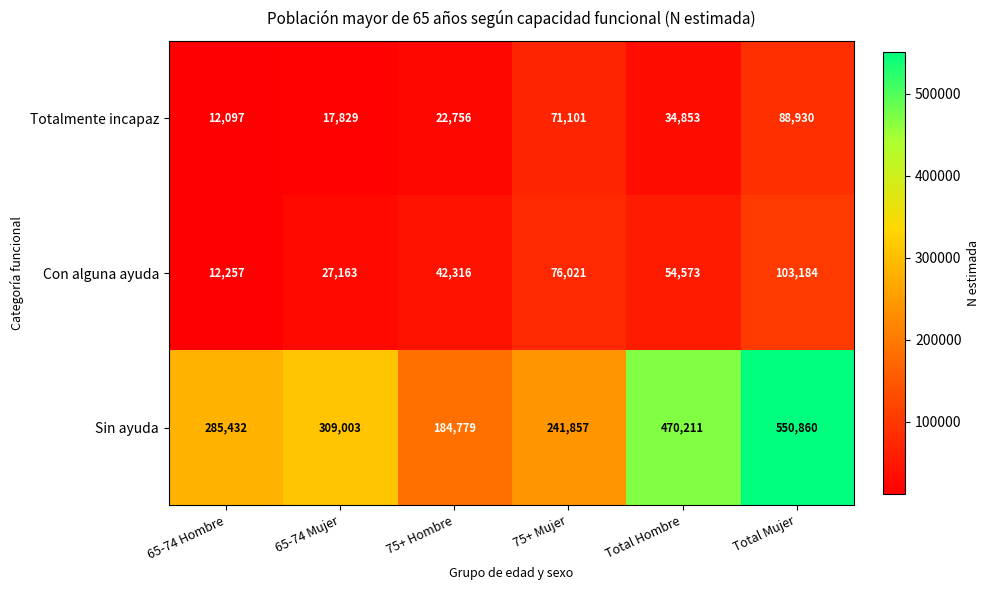

Reading left to right, what are all the values shown in this chart?

Totalmente incapaz: 12097	17829	22756	71101	34853	88930
Con alguna ayuda: 12257	27163	42316	76021	54573	103184
Sin ayuda: 285432	309003	184779	241857	470211	550860